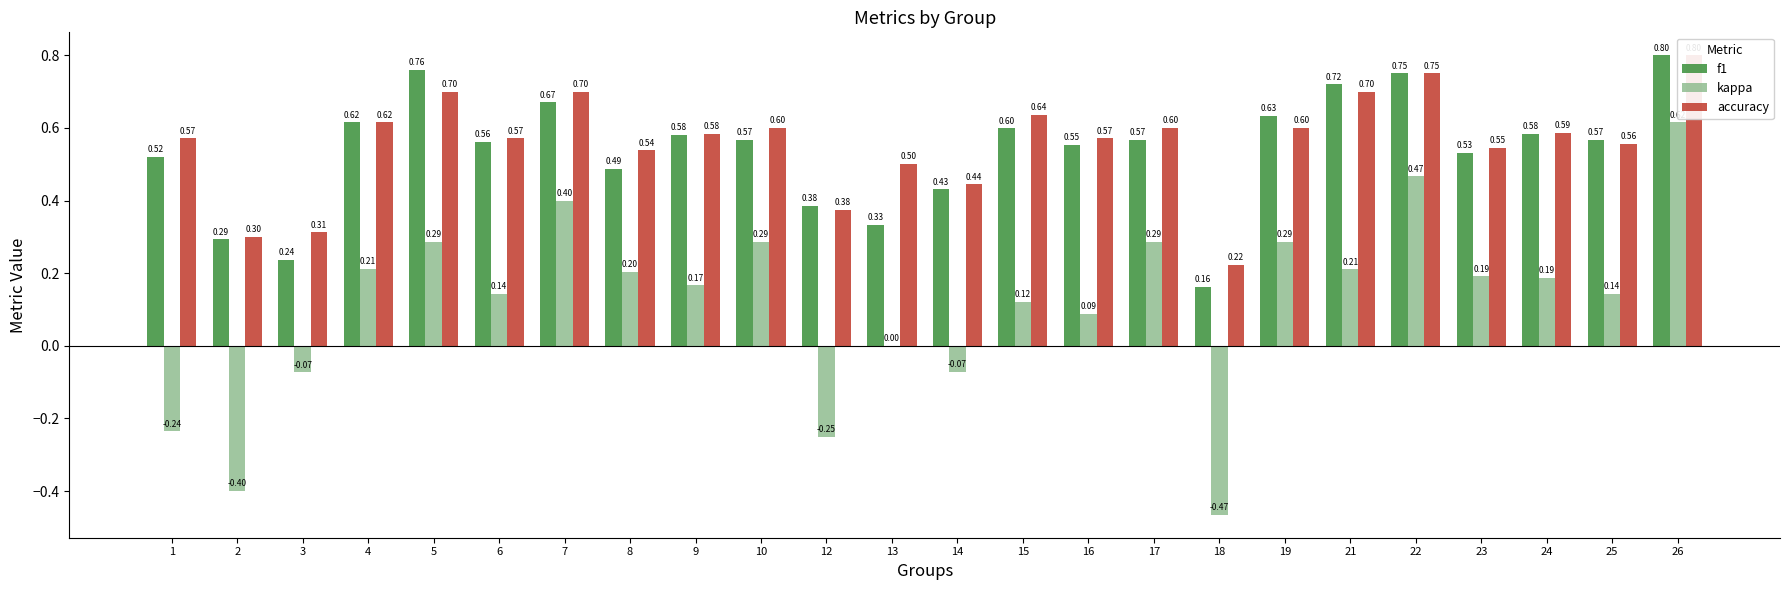

Reading left to right, list all the values displayed in this chart.

f1: 1=0.5	2=0.3	3=0.2	4=0.6	5=0.8	6=0.6	7=0.7	8=0.5	9=0.6	10=0.6	12=0.4	13=0.3	14=0.4	15=0.6	16=0.6	17=0.6	18=0.2	19=0.6	21=0.7	22=0.8	23=0.5	24=0.6	25=0.6	26=0.8
kappa: 1=-0.2	2=-0.4	3=-0.1	4=0.2	5=0.3	6=0.1	7=0.4	8=0.2	9=0.2	10=0.3	12=-0.2	13=0.0	14=-0.1	15=0.1	16=0.1	17=0.3	18=-0.5	19=0.3	21=0.2	22=0.5	23=0.2	24=0.2	25=0.1	26=0.6
accuracy: 1=0.6	2=0.3	3=0.3	4=0.6	5=0.7	6=0.6	7=0.7	8=0.5	9=0.6	10=0.6	12=0.4	13=0.5	14=0.4	15=0.6	16=0.6	17=0.6	18=0.2	19=0.6	21=0.7	22=0.8	23=0.5	24=0.6	25=0.6	26=0.8